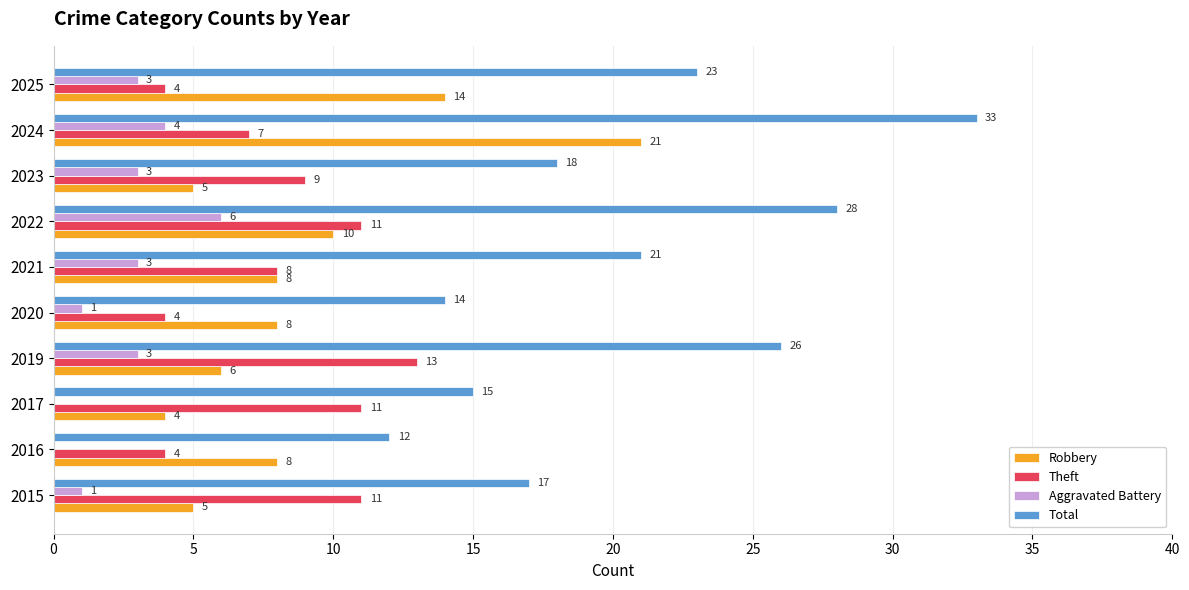

Between 2017 and 2020, which series saw the biggest shift?

Theft